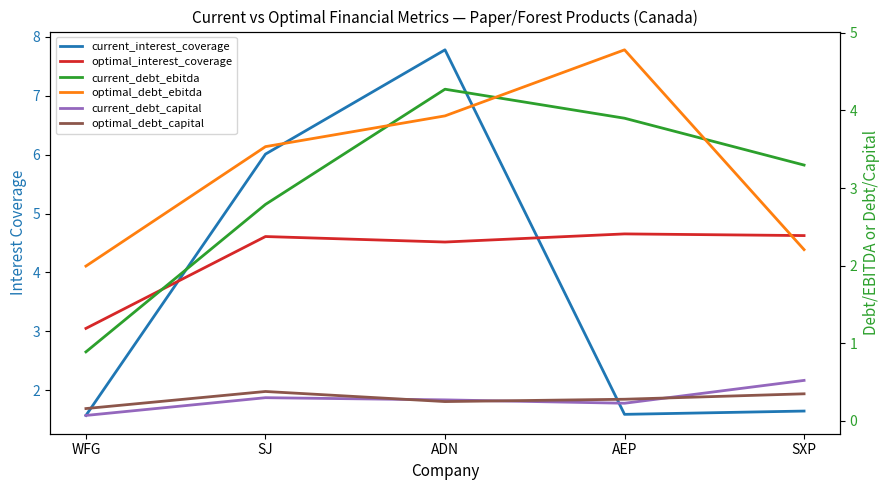

What is the difference between the highest and lowest values at SXP?

4.3